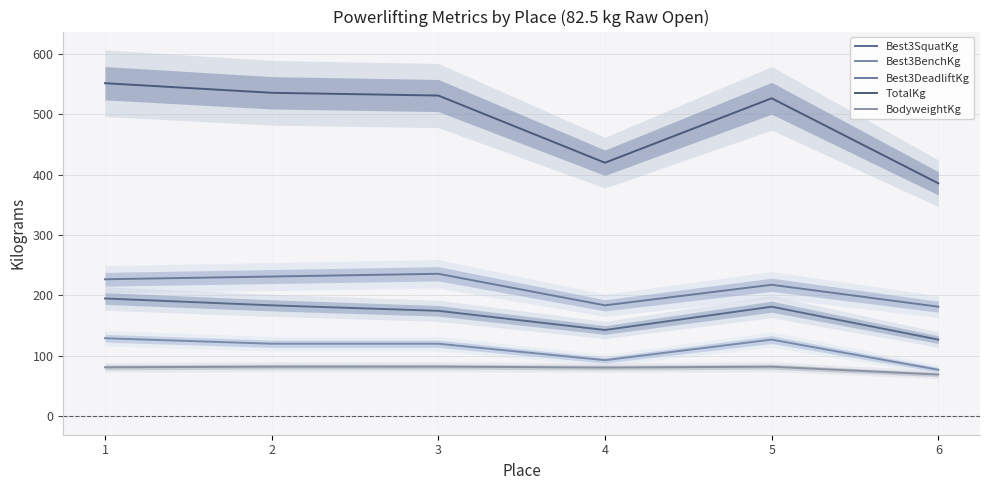

Rank the series by their maximum value, from highest to lowest.

TotalKg, Best3DeadliftKg, Best3SquatKg, Best3BenchKg, BodyweightKg